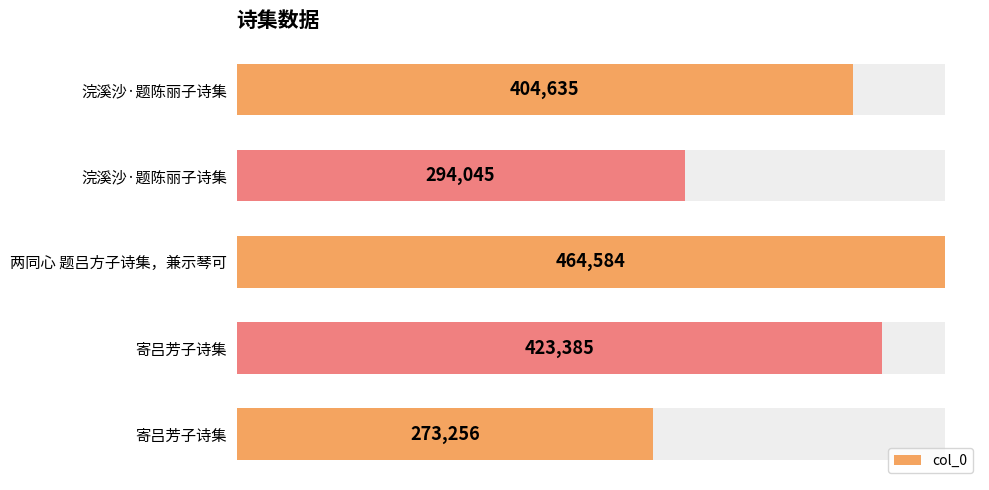

What is the sum of all values?

1859905